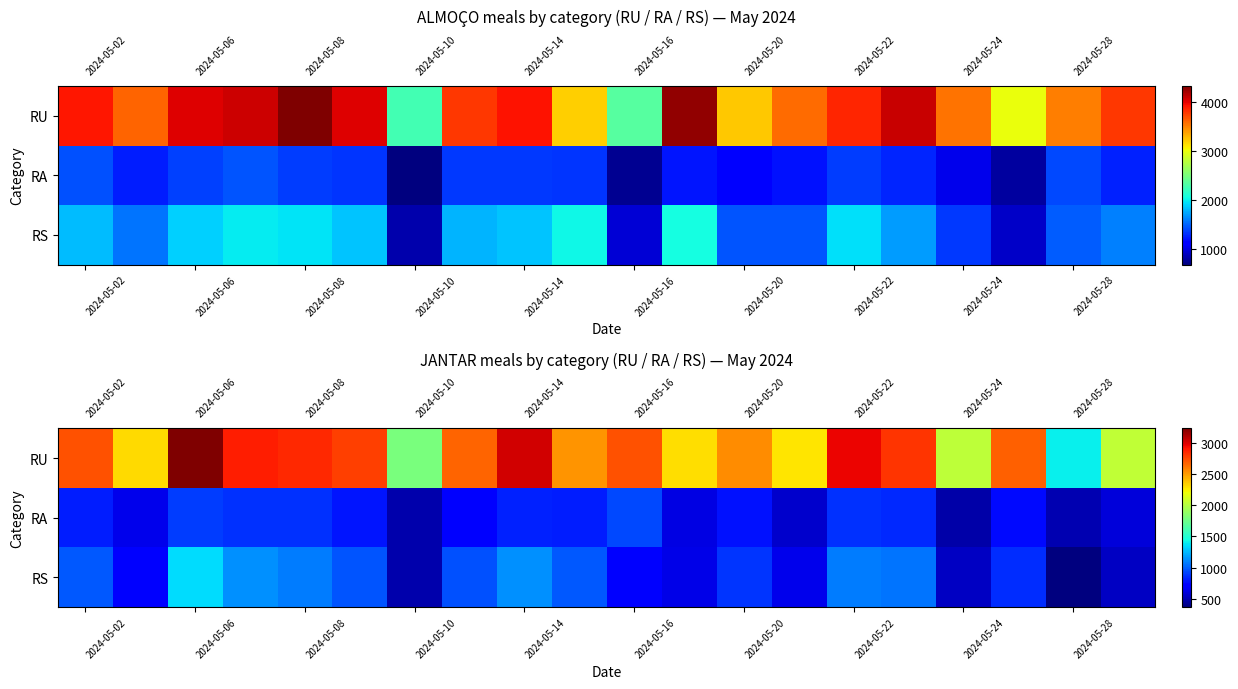

What is the maximum value for RU?

3232